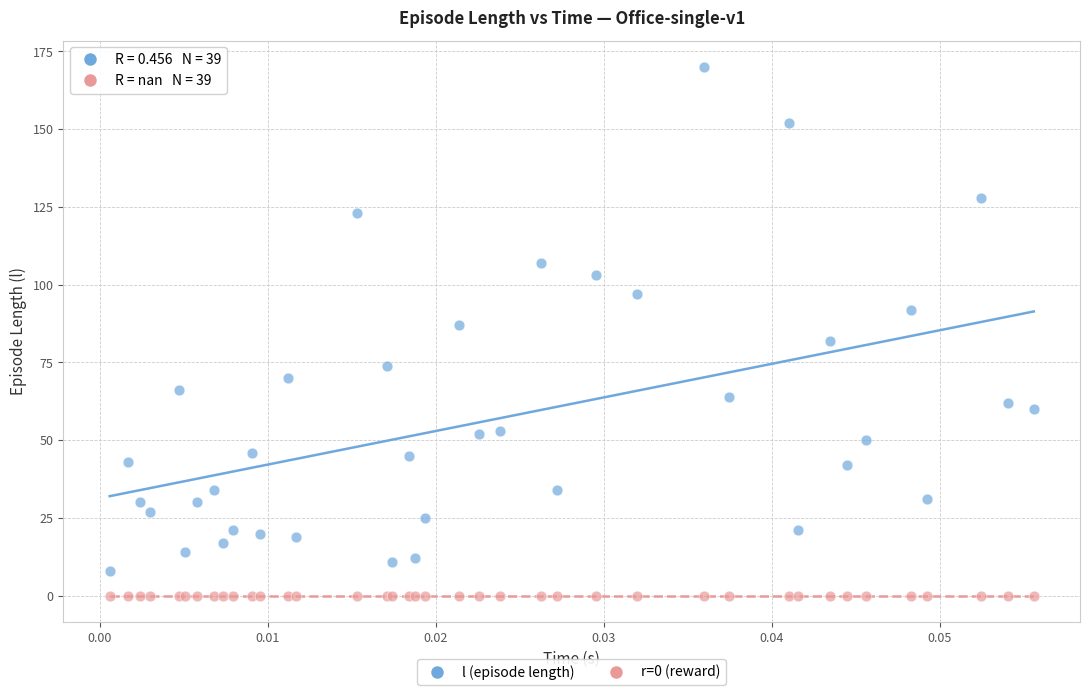

Which series reaches the minimum Y coordinate?

r=0 (reward)